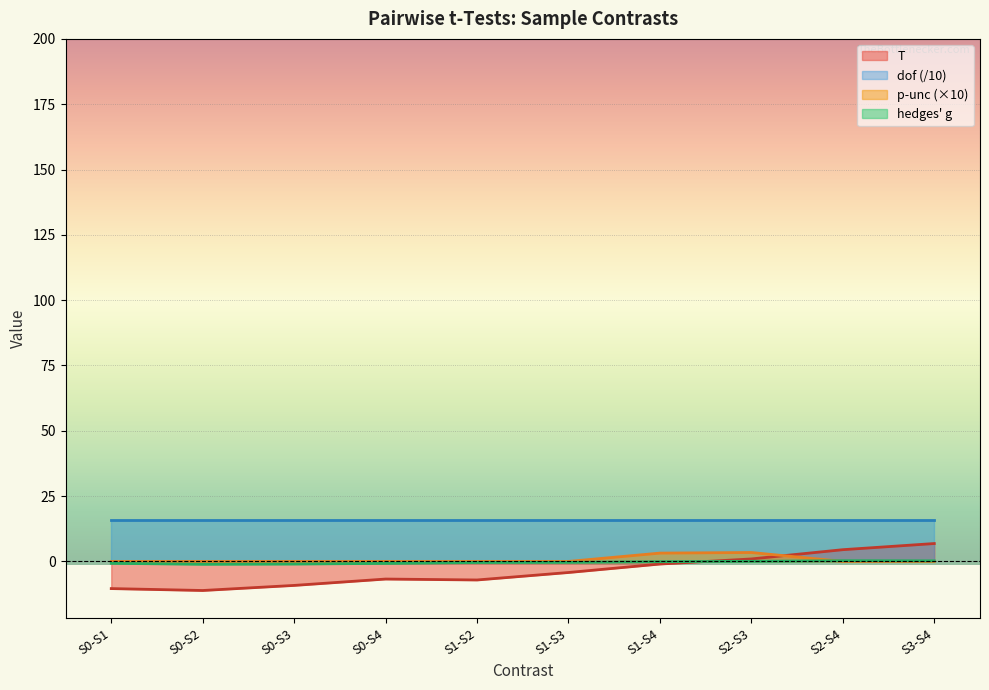

At which label does T first exceed -4?

S1-S4